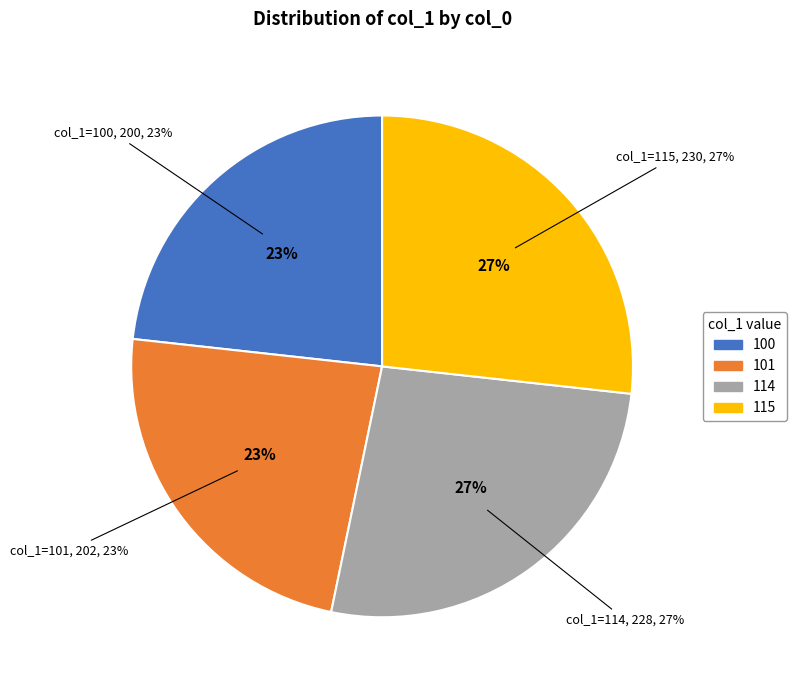

Which category has the smallest portion of the pie?

100